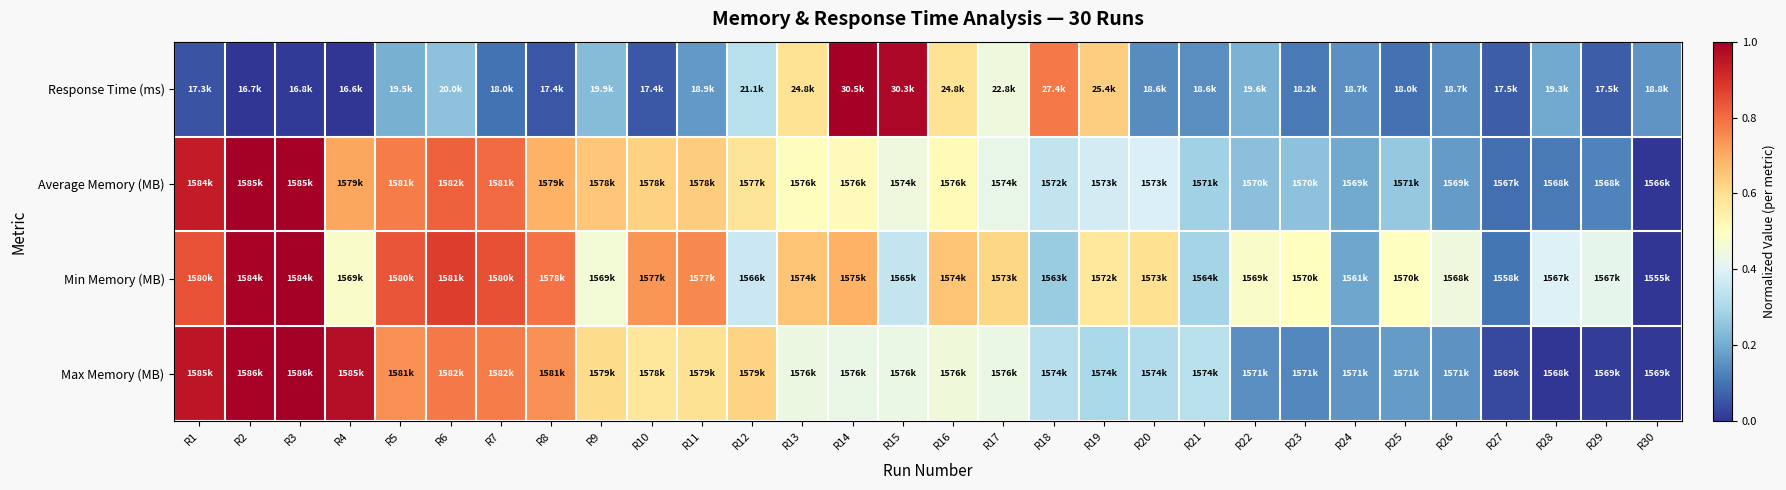

How many distinct data groups are displayed?

4